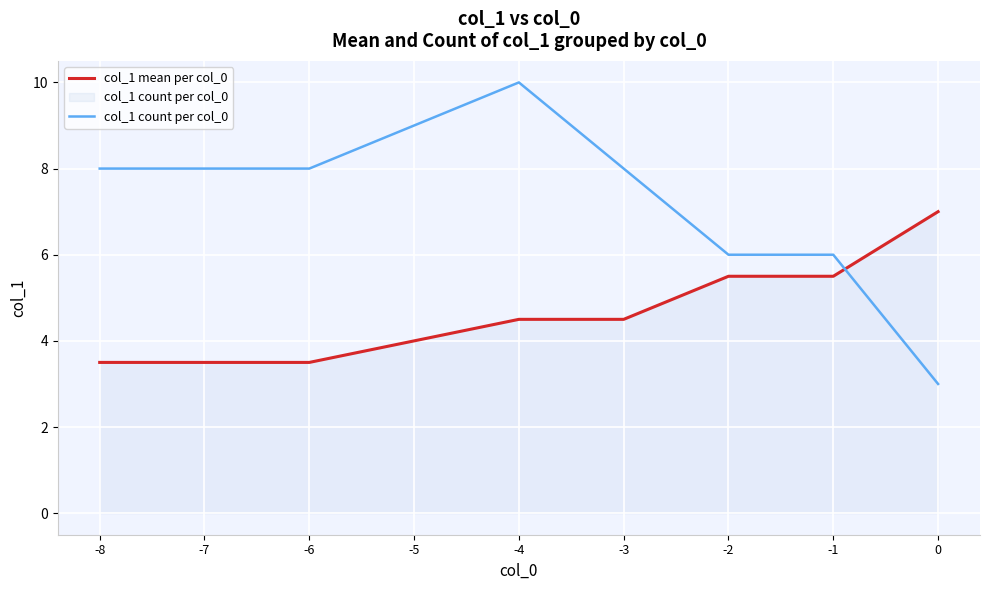

What is the approximate value of col_1 count per col_0 at -1?

6.0